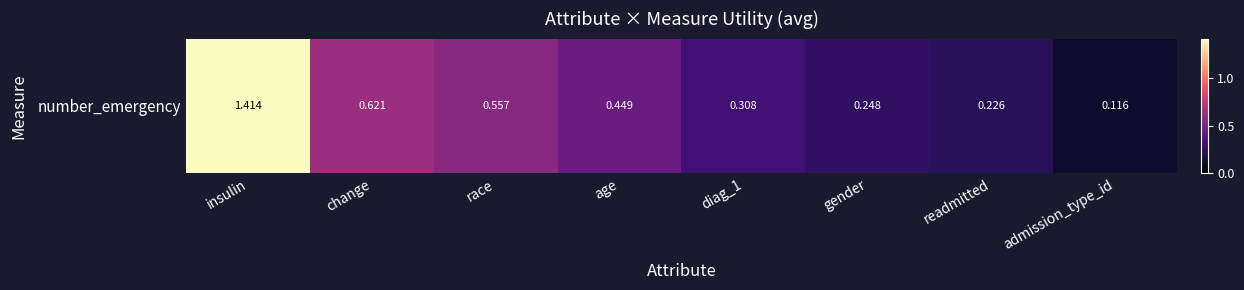

What is the change in value from change to readmitted?

-0.4